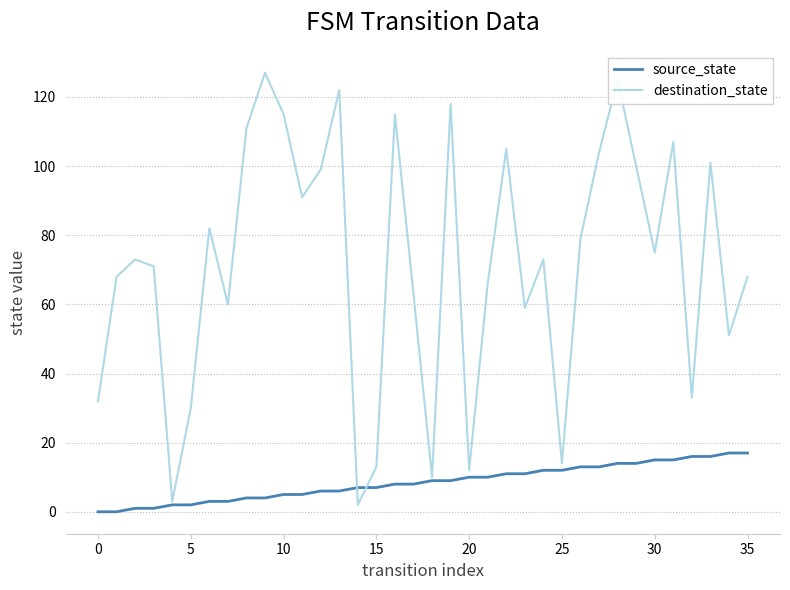

Which series has the largest total across all categories?

destination_state